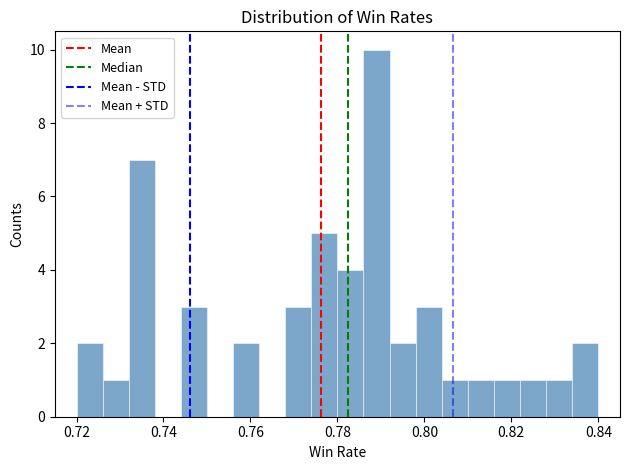

Around what value on the x-axis is the tallest bar? Give the approximate position of its centre, as read against the axis.

0.790